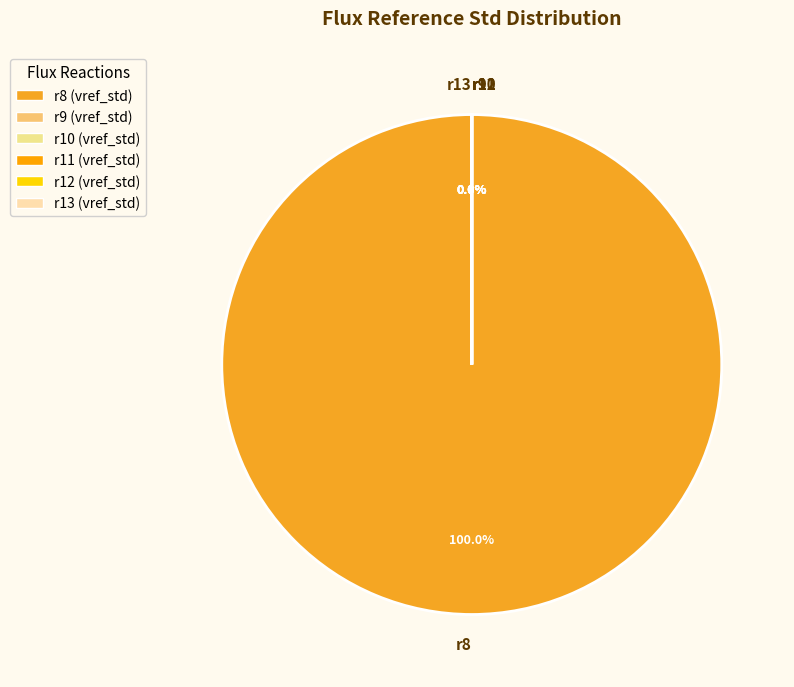

Count the number of slices in the pie.

6